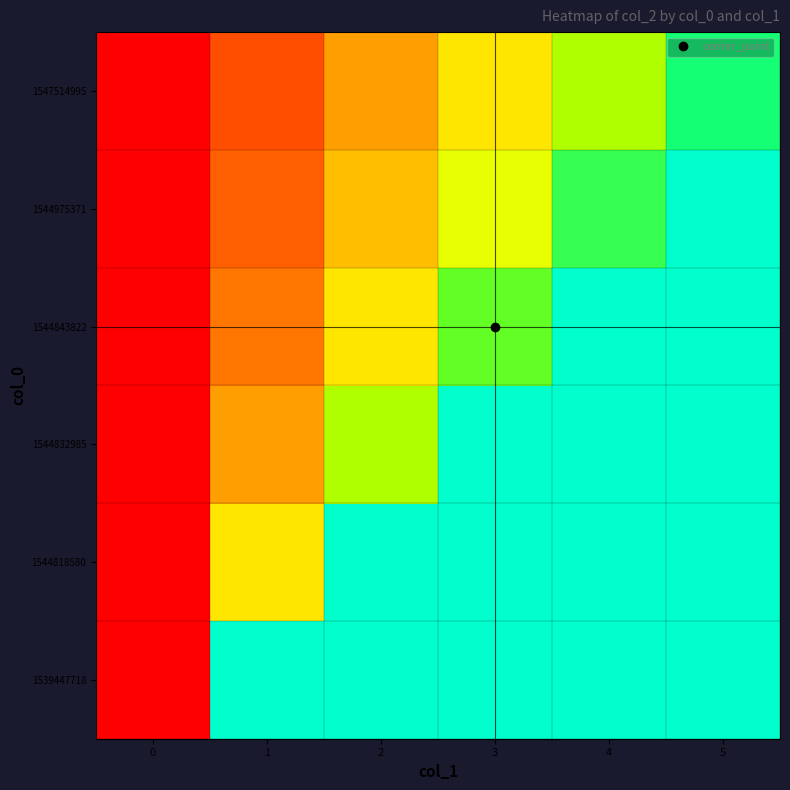

Reading left to right, transcribe all the data shown in this chart.

1539447718: 0=0.0	1=1.0	2=1.0	3=1.0	4=1.0	5=1.0
1544818580: 0=0.0	1=0.5	2=1.0	3=1.0	4=1.0	5=1.0
1544832985: 0=0.0	1=0.3	2=0.7	3=1.0	4=1.0	5=1.0
1544843822: 0=0.0	1=0.2	2=0.5	3=0.8	4=1.0	5=1.0
1544975371: 0=0.0	1=0.2	2=0.4	3=0.6	4=0.8	5=1.0
1547514995: 0=0.0	1=0.2	2=0.3	3=0.5	4=0.7	5=0.8